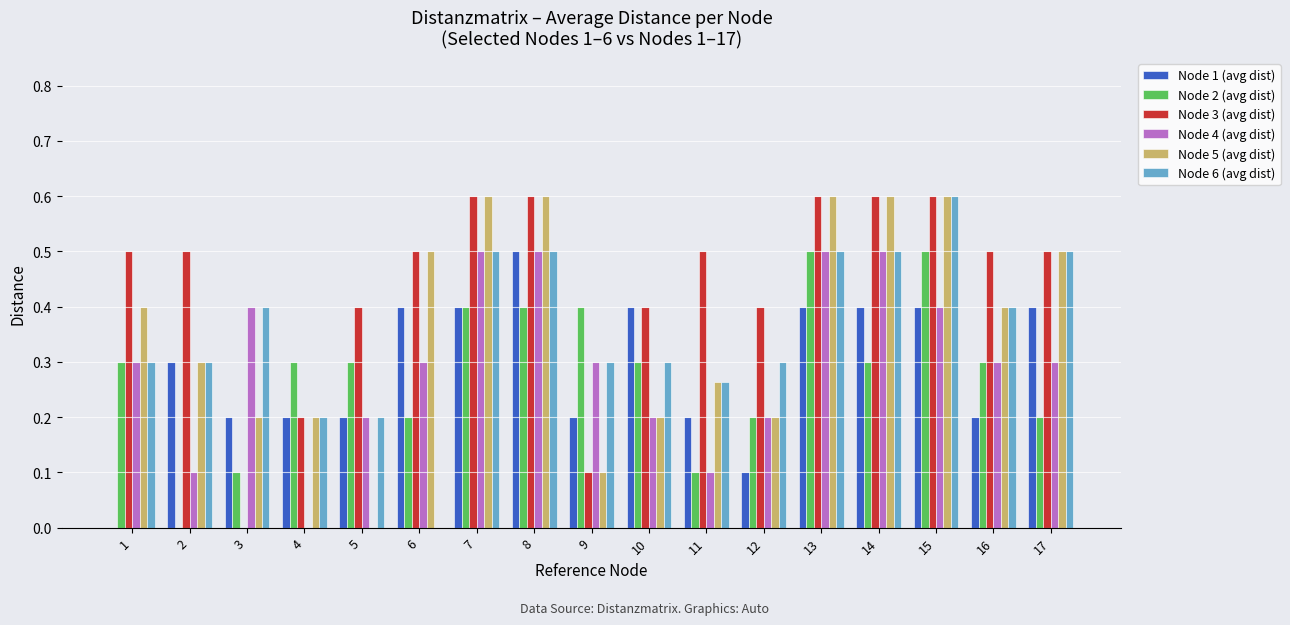

The Node 2 (avg dist) series shows 0.8 at 13. True or false?

False